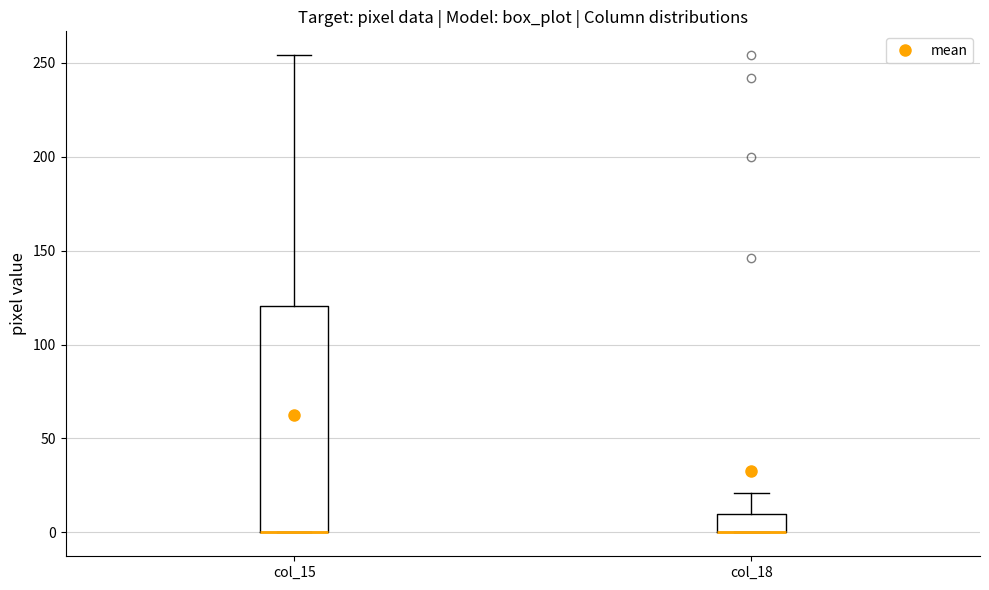

Comparing the boxes themselves (not the whiskers), which one is the tallest?

col_15